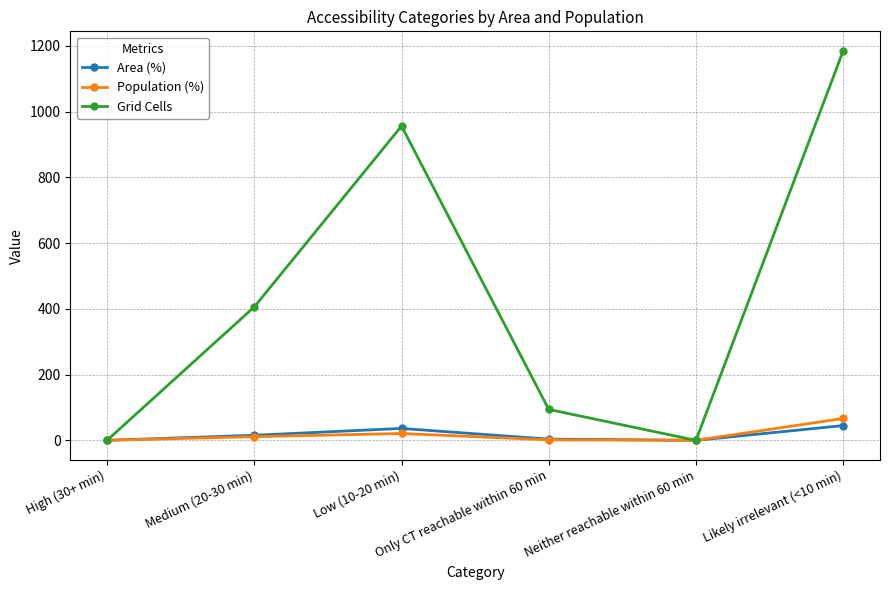

Does the chart display data point markers on the line(s)?

Yes